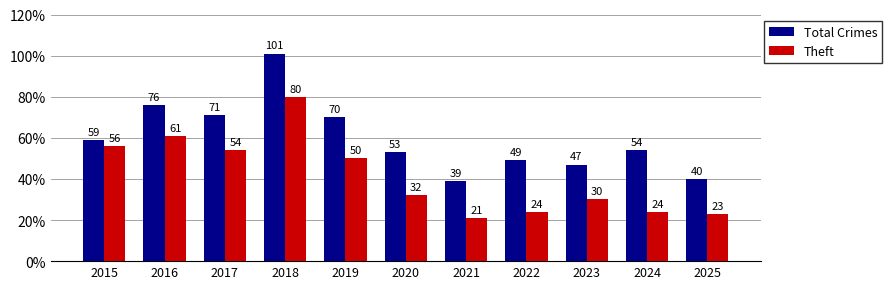

Rank the categories by Total Crimes value from lowest to highest.

2021, 2025, 2023, 2022, 2020, 2024, 2015, 2019, 2017, 2016, 2018